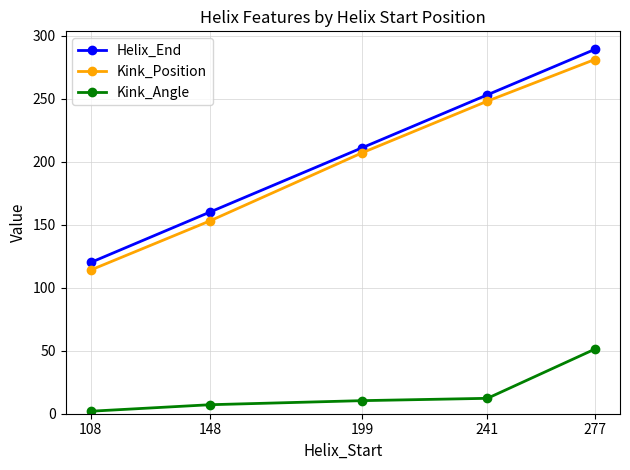

Where is Kink_Position nearest to the value 197?

199